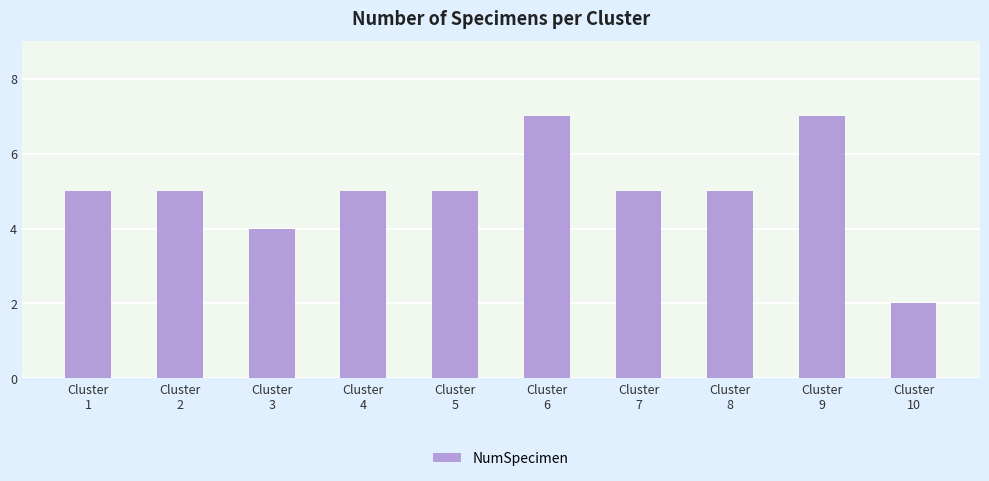

What is the sum of all values?

50